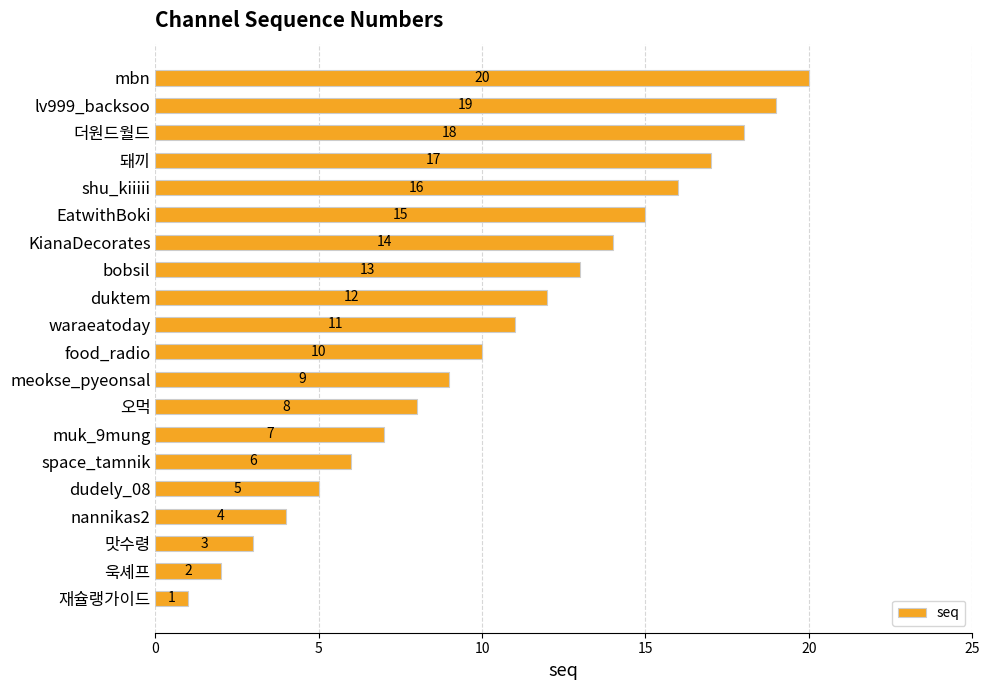

How many values are below 11?

10